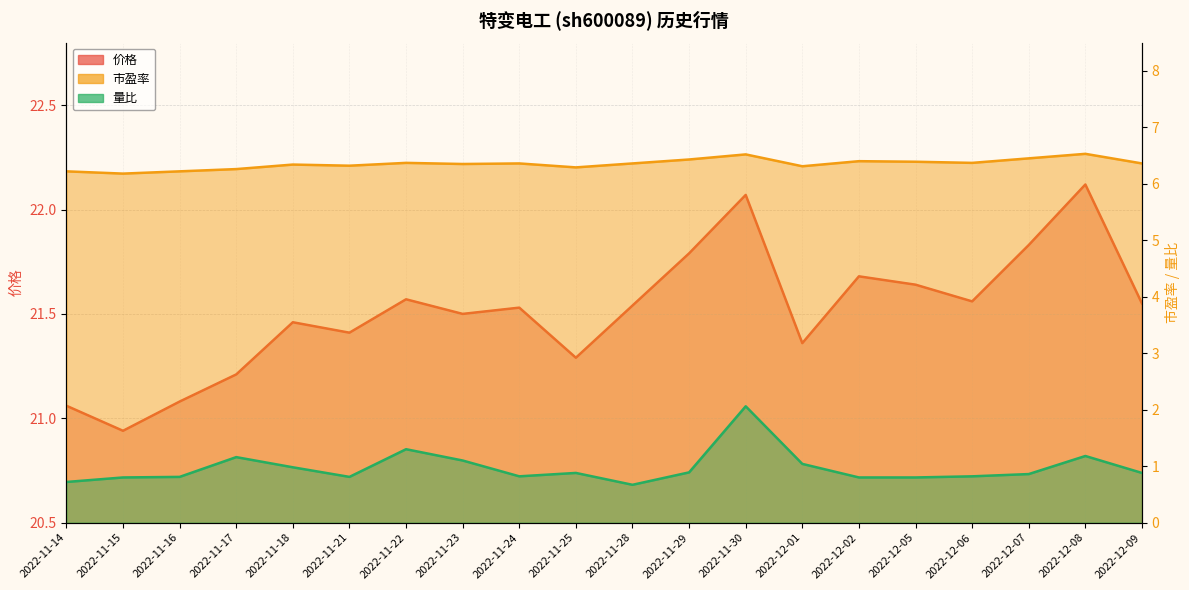

At which category is the sum across all series the highest?

2022-11-30